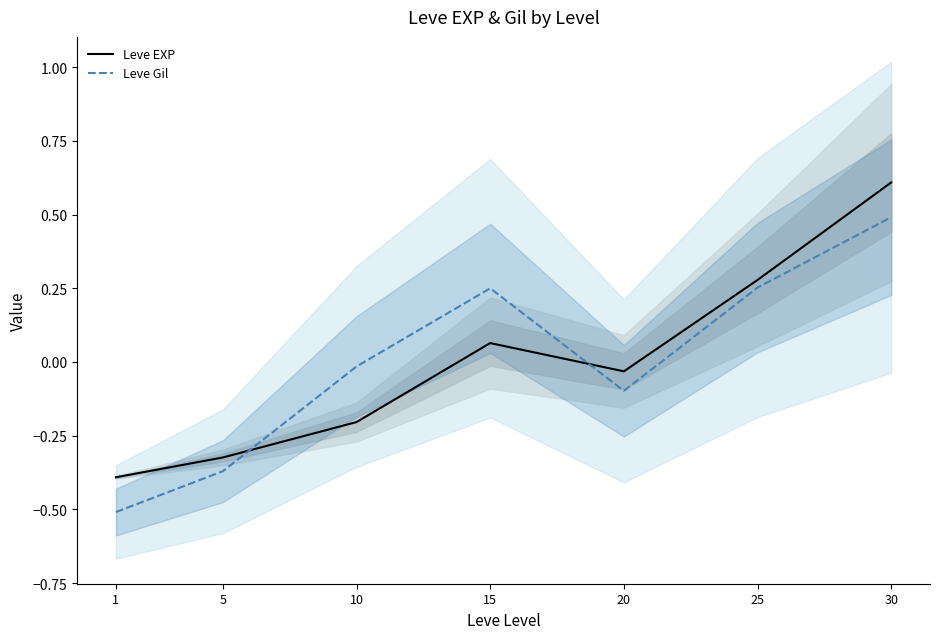

At 1, list the series in order from largest to smallest.

Leve EXP, Leve Gil